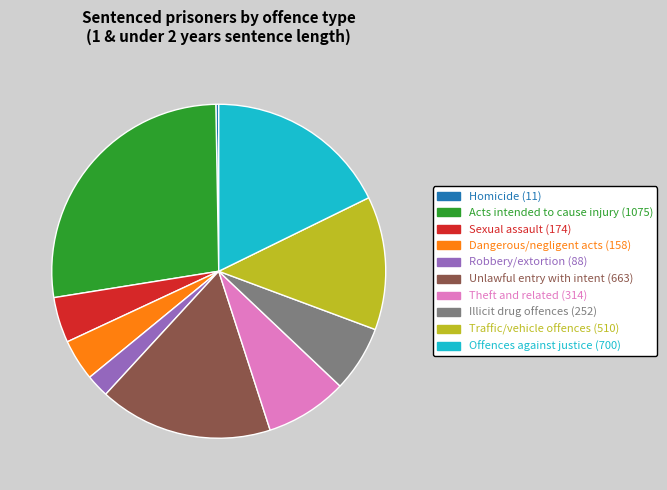

Is there any slice that represents more than half of the pie?

No